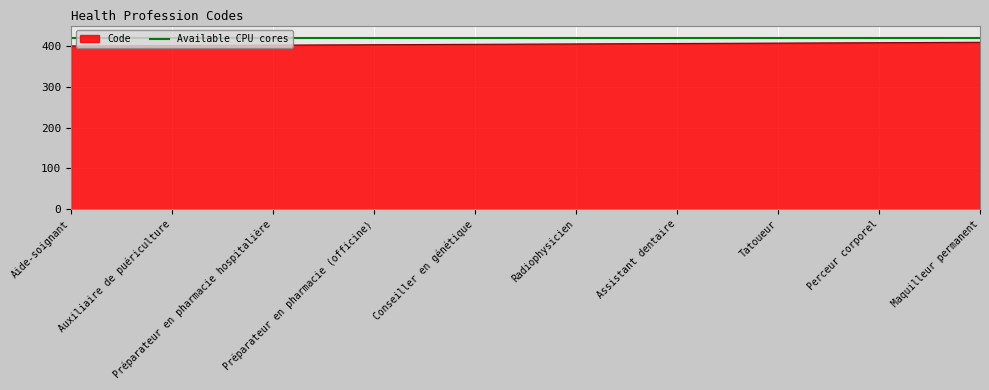

Reading left to right, list all the values displayed in this chart.

400	401	402	403	404	405	406	407	408	409